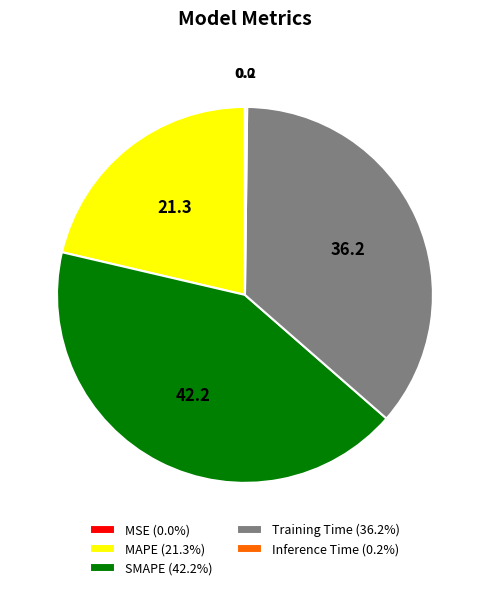

Combined, do SMAPE (42.2%) and Training Time (36.2%) account for over 50%?

Yes